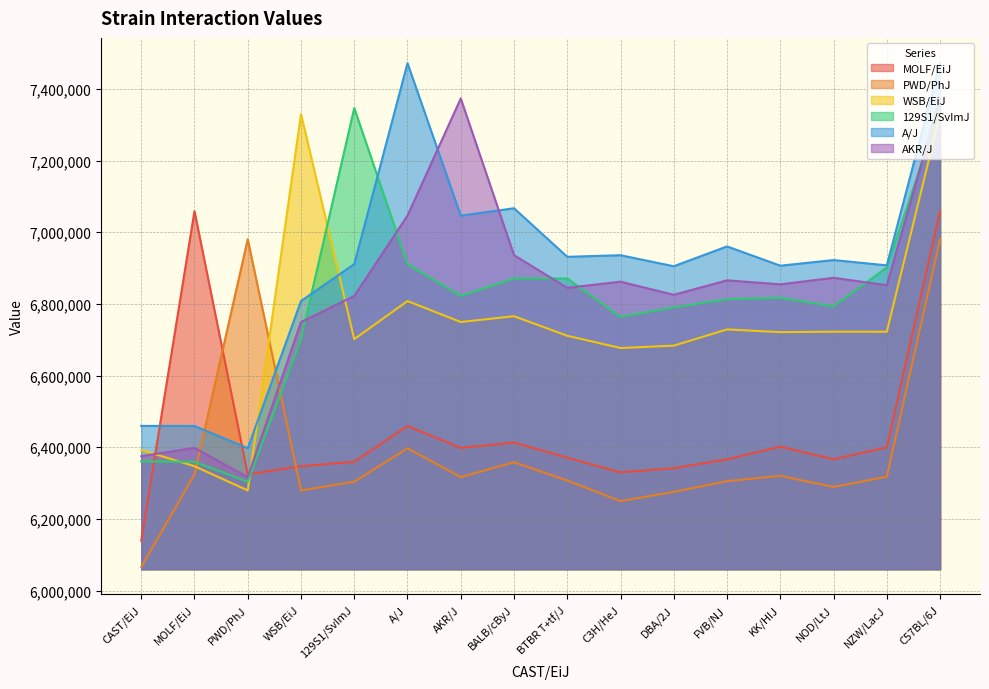

Where is the first local maximum for AKR/J?

MOLF/EiJ